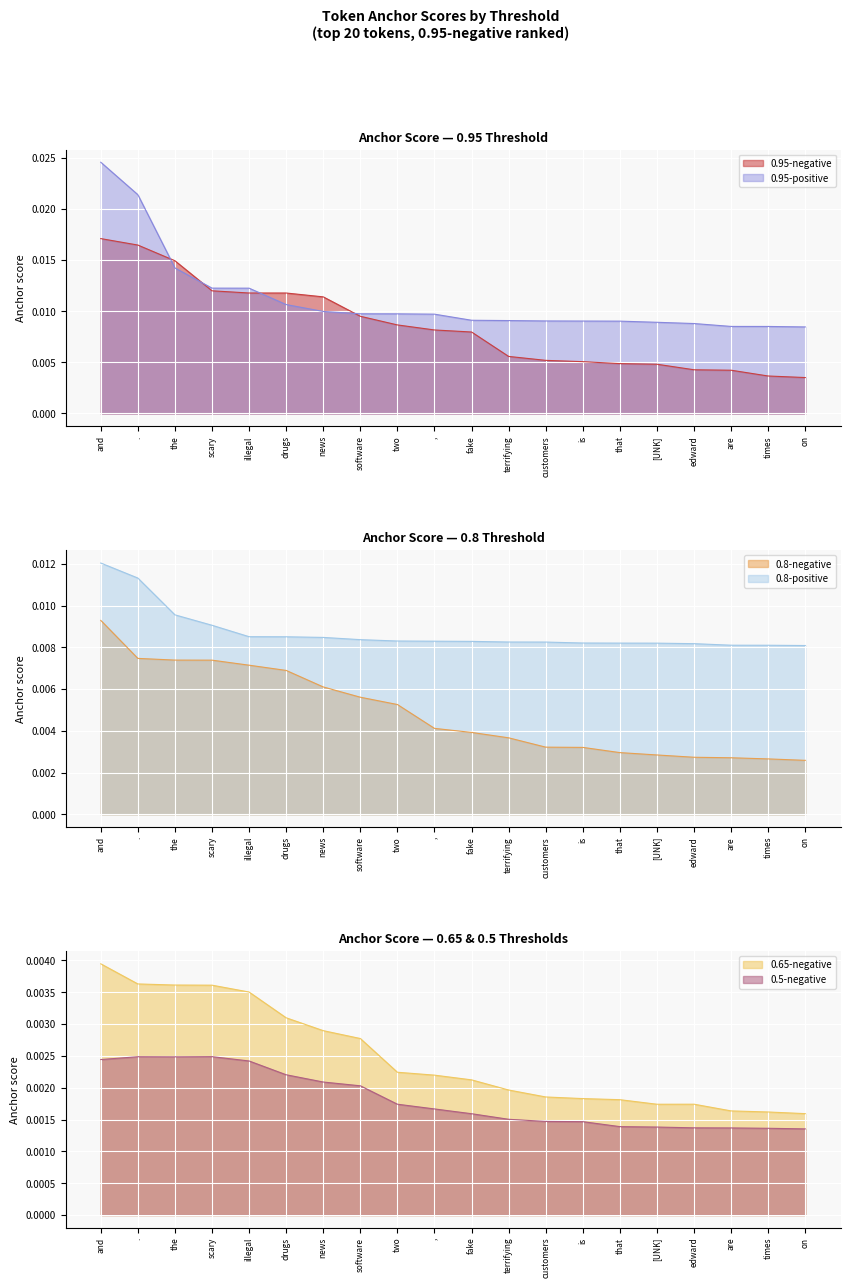

At which category is the sum across all series the highest?

and